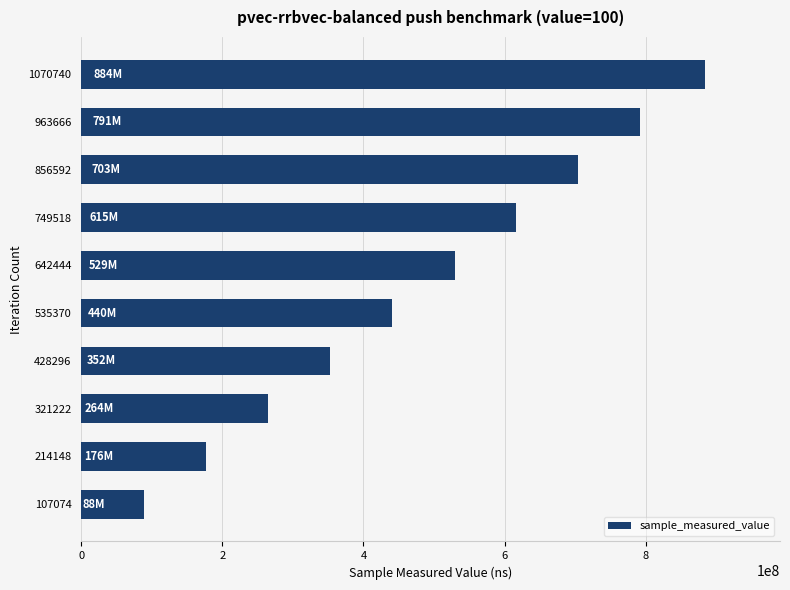

Does the chart contain any negative values?

No